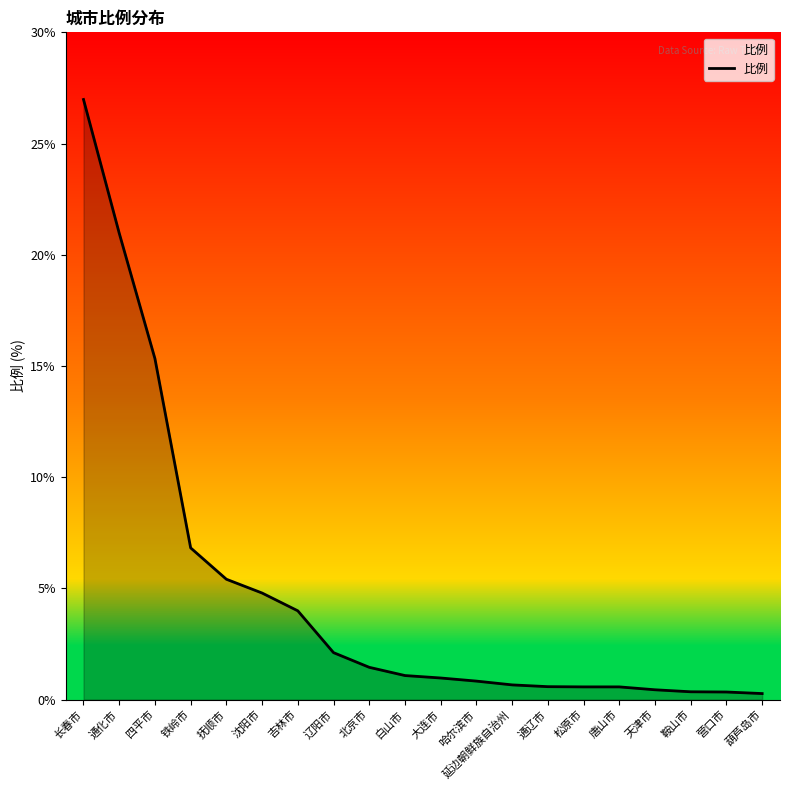

At which label is the value closest to 13?

四平市